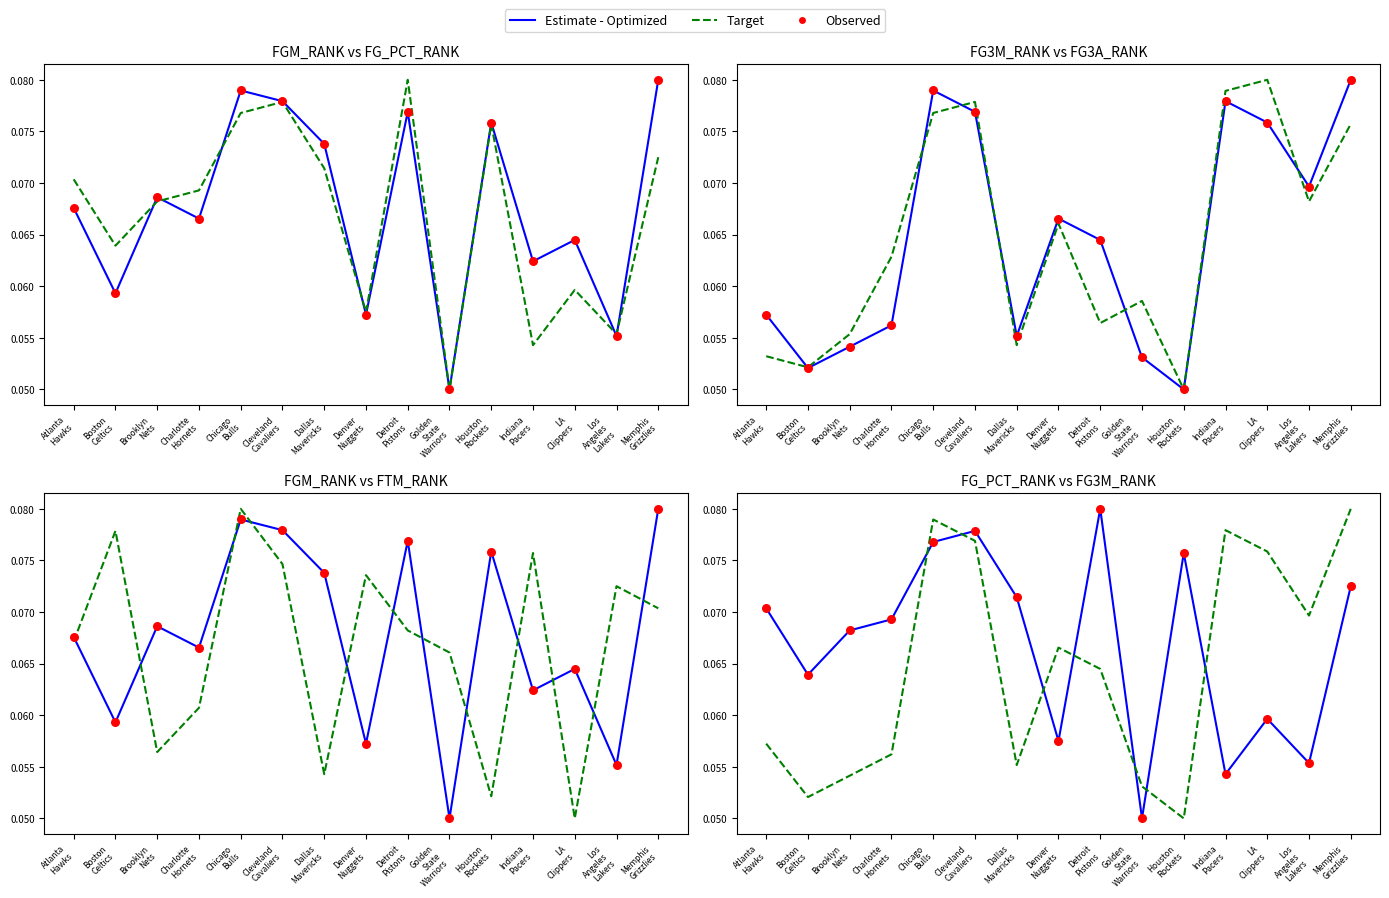

What is the total value across all series at Indiana
Pacers?

0.2